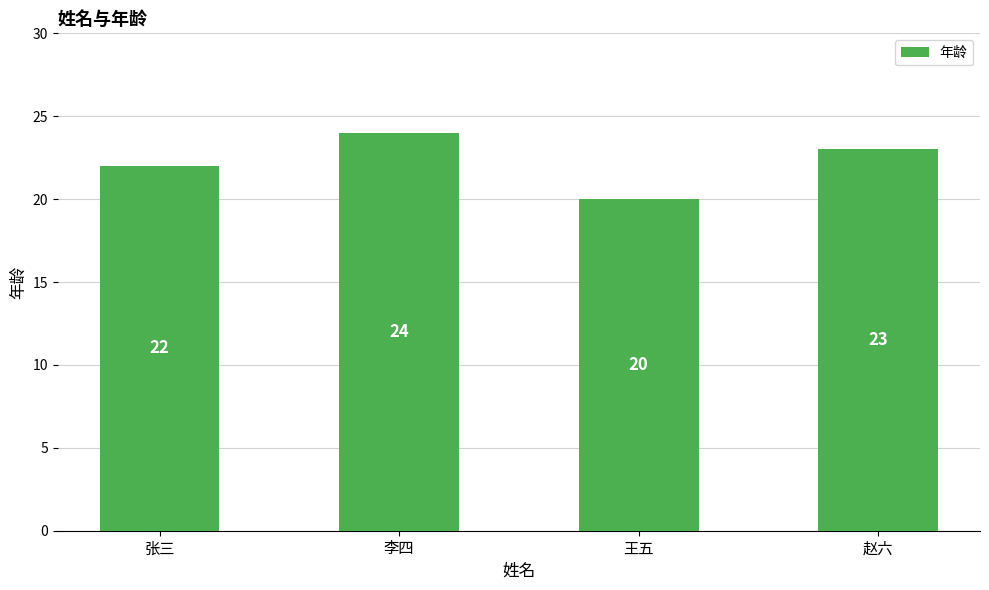

What is the average value?

22